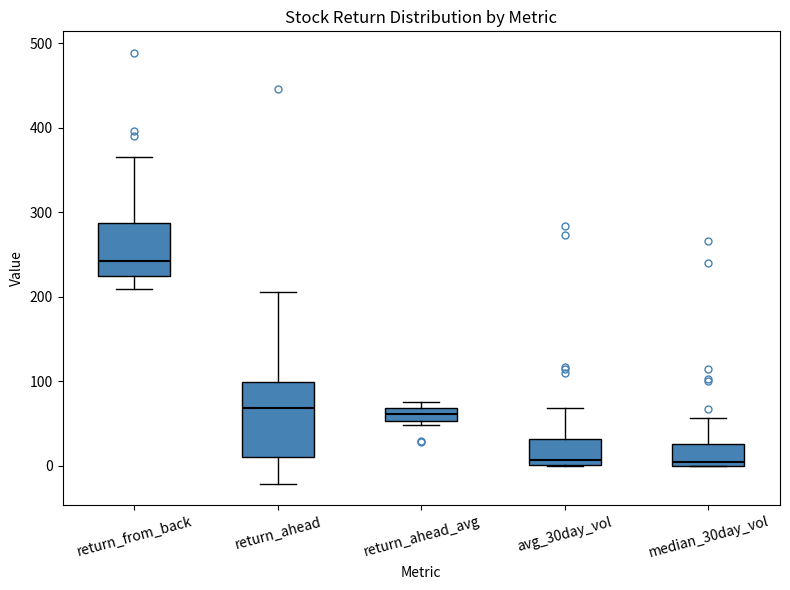

Where is the lower edge of the box for return_from_back on the y-axis? The values are not printed on the chart, so give them approximately, as read against the axis.

220